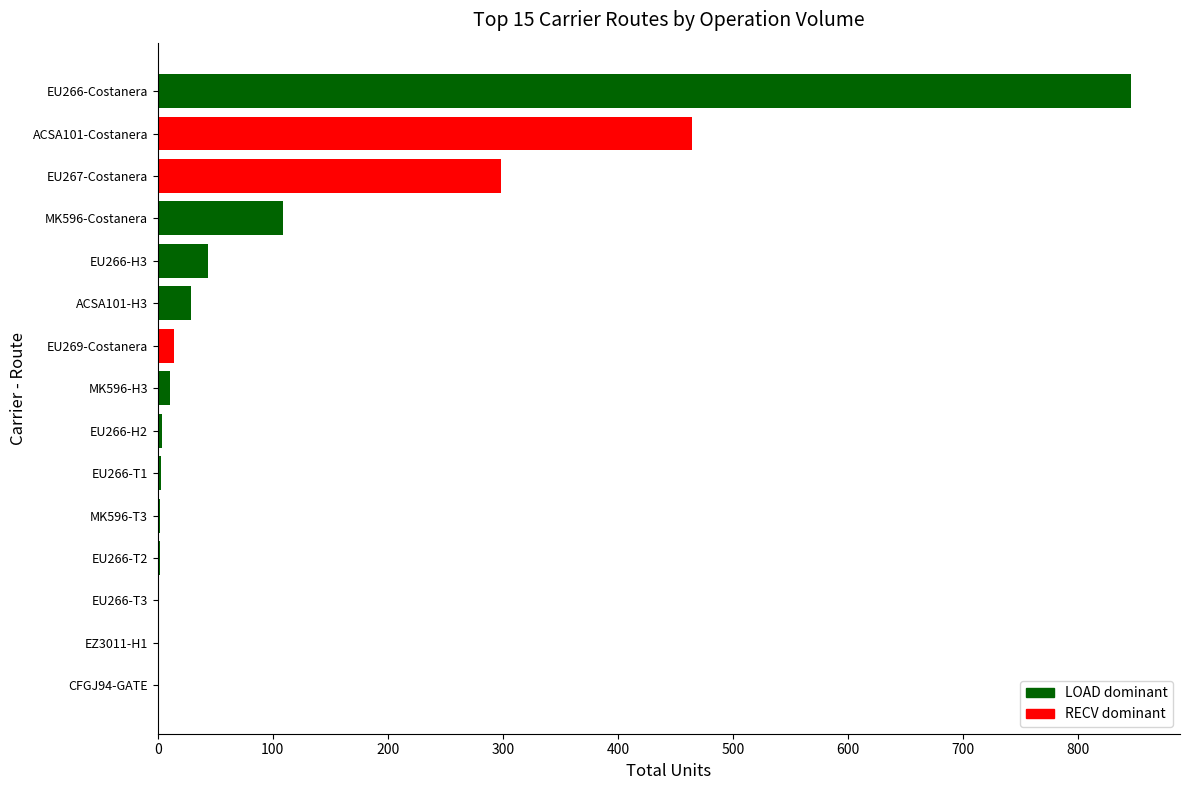

Which category has the highest value across all series?

EU266-Costanera